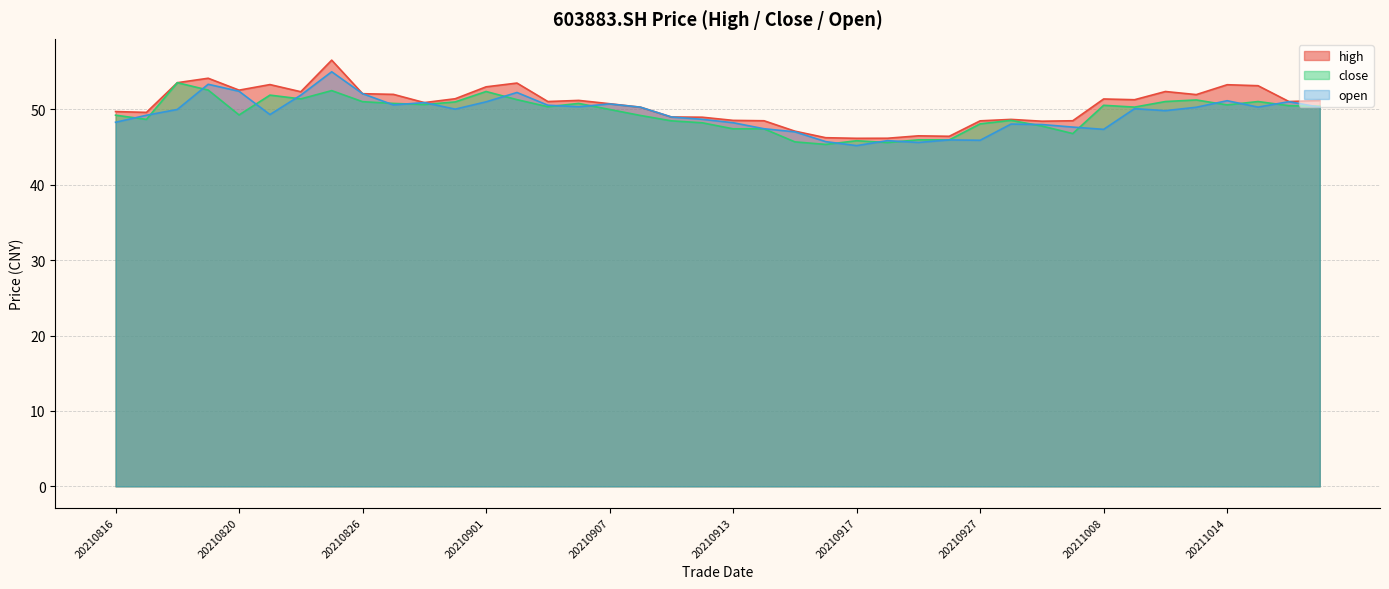

At which category is the sum across all series the highest?

20210825